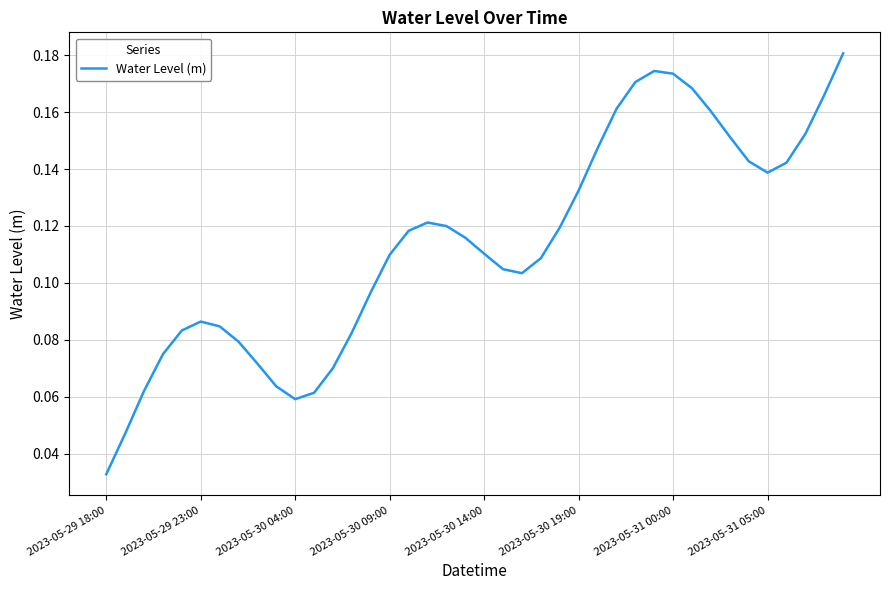

What is the average value?

0.1